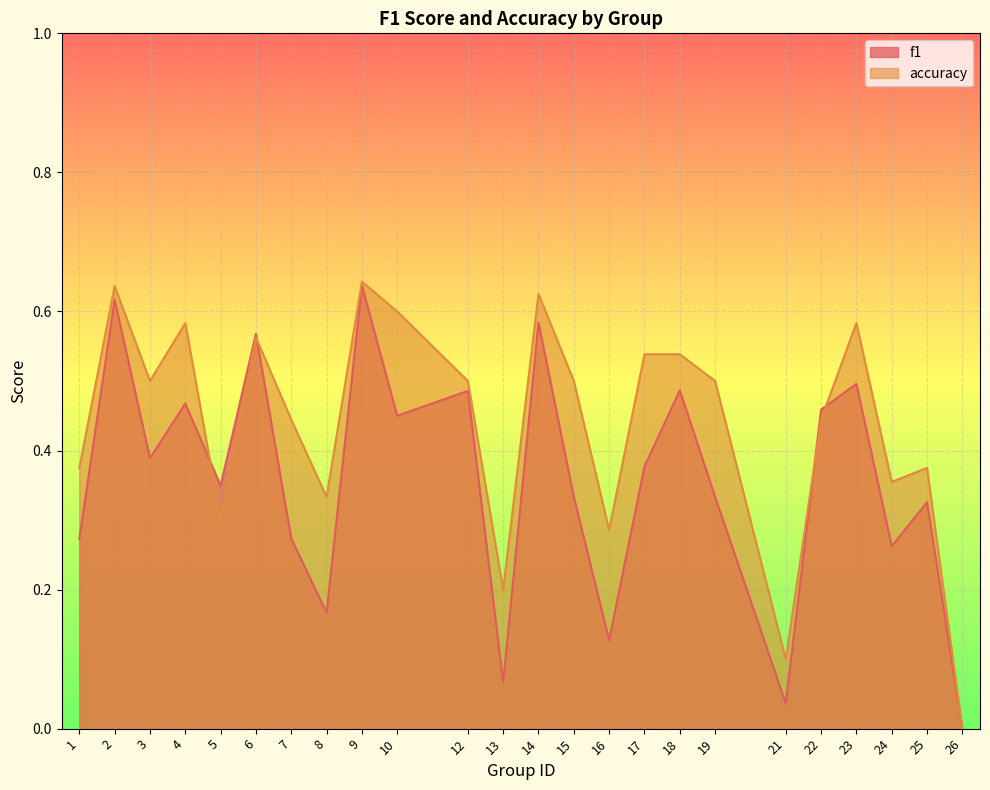

The value of f1 at 14 is 0.2. True or false?

False